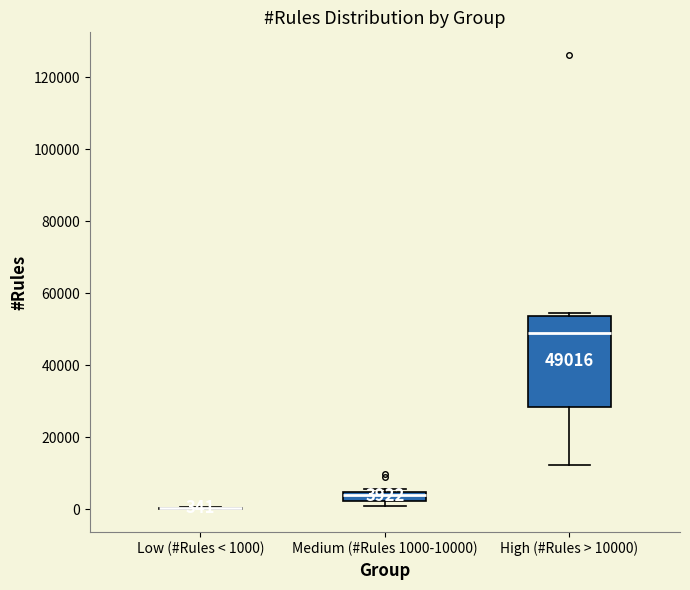

Comparing the boxes themselves (not the whiskers), which one is the tallest?

High (#Rules > 10000)